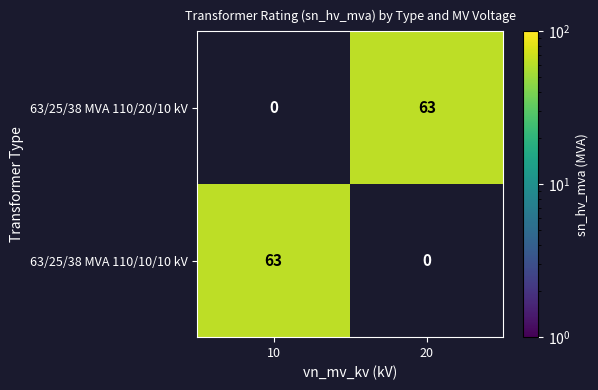

The 63/25/38 MVA 110/10/10 kV series shows 102 at 10. True or false?

False